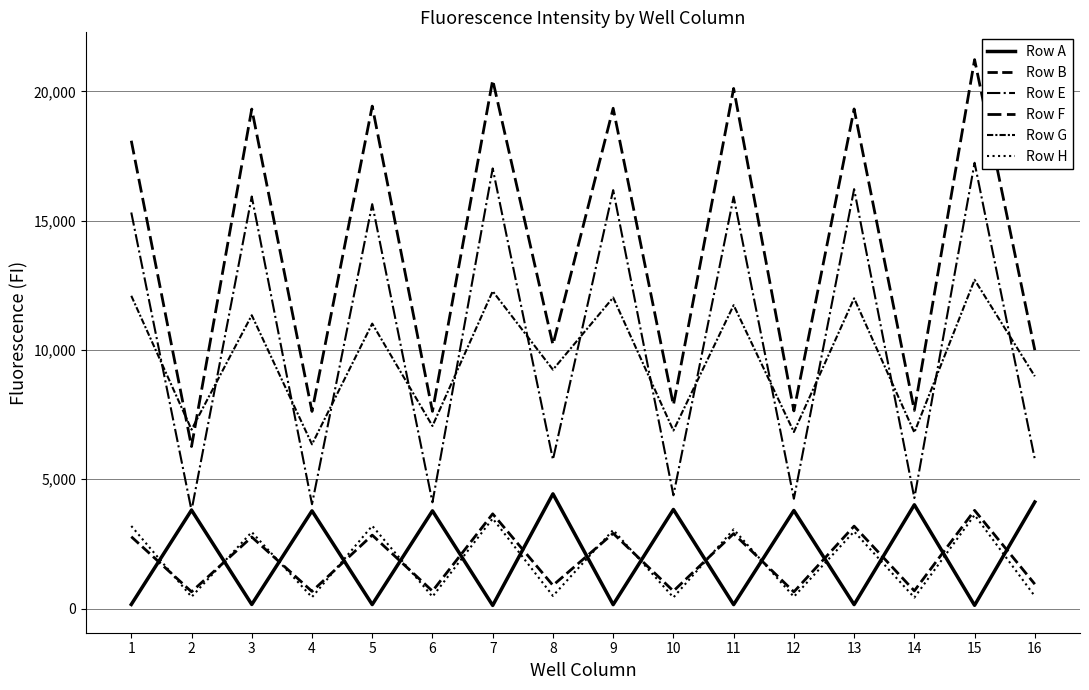

What is the difference between the highest and lowest values at 3?

19157